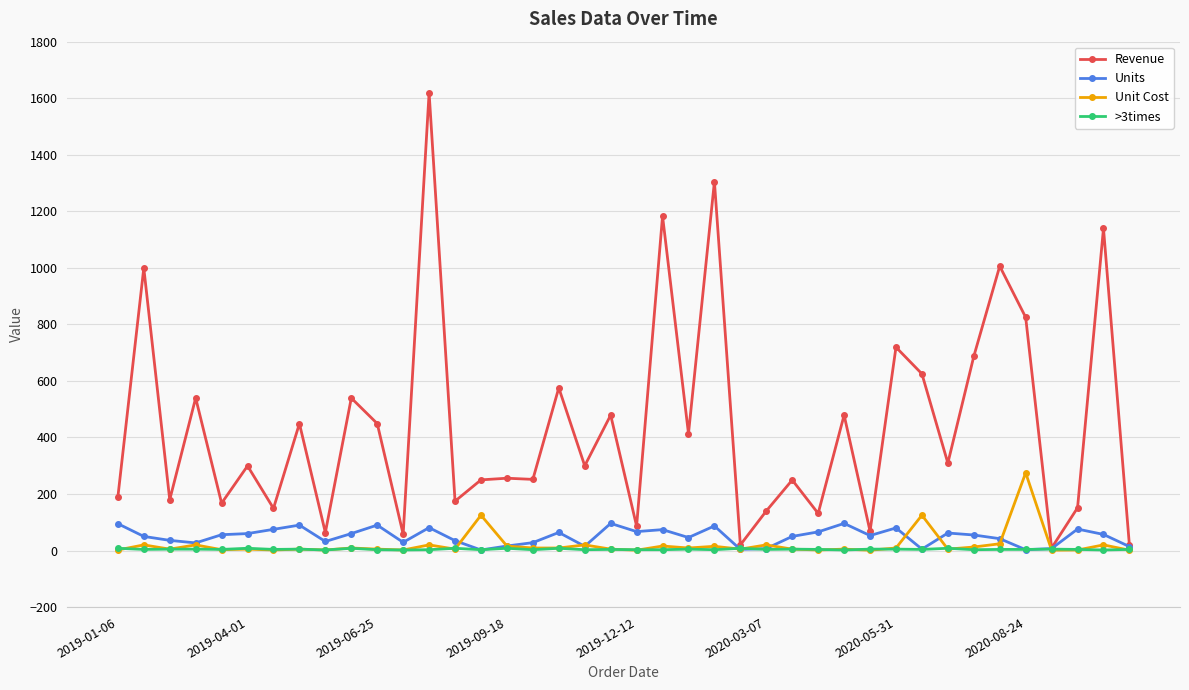

True or false: Units has more than 2 interior local peaks.

True